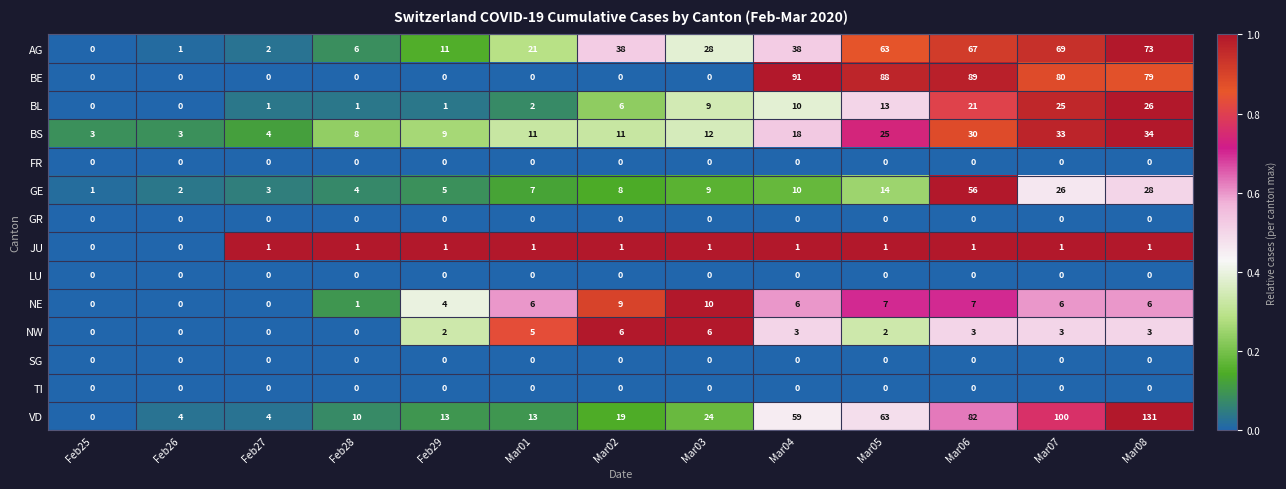

The value of VD at Mar06 is 123. True or false?

False